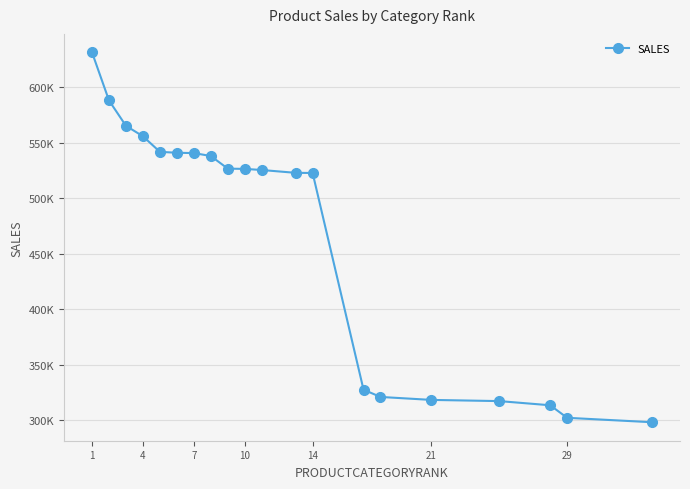

Does the chart have visible grid lines?

Yes